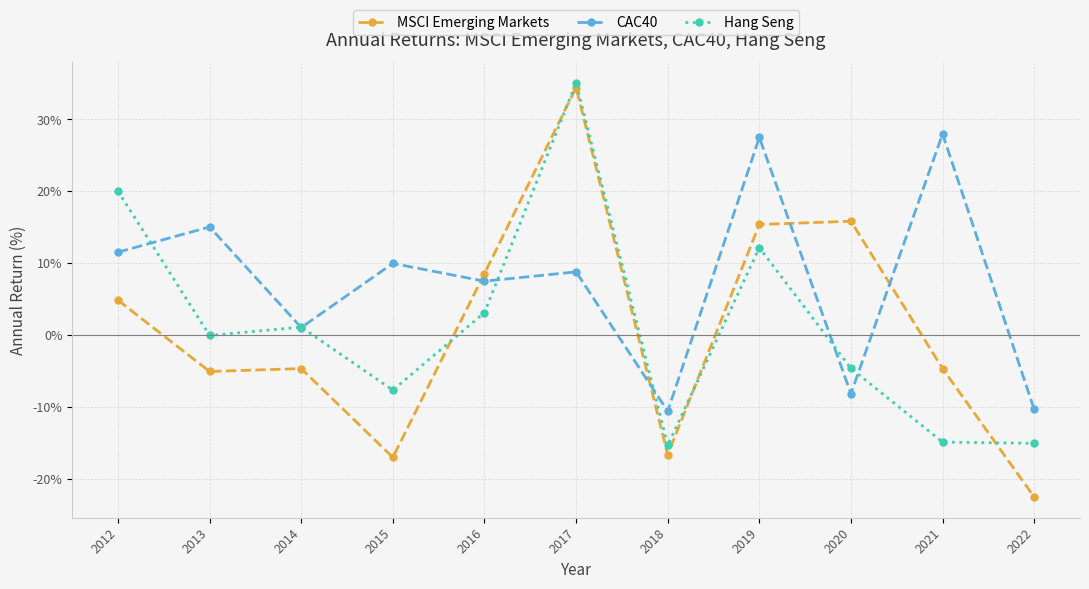

Which label corresponds to the smallest value in the chart?

2022